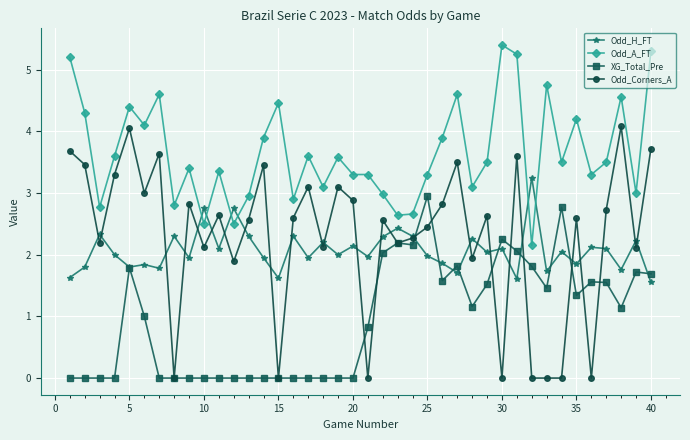

What is the value of the Odd_Corners_A point at the 4th from the left?

3.3